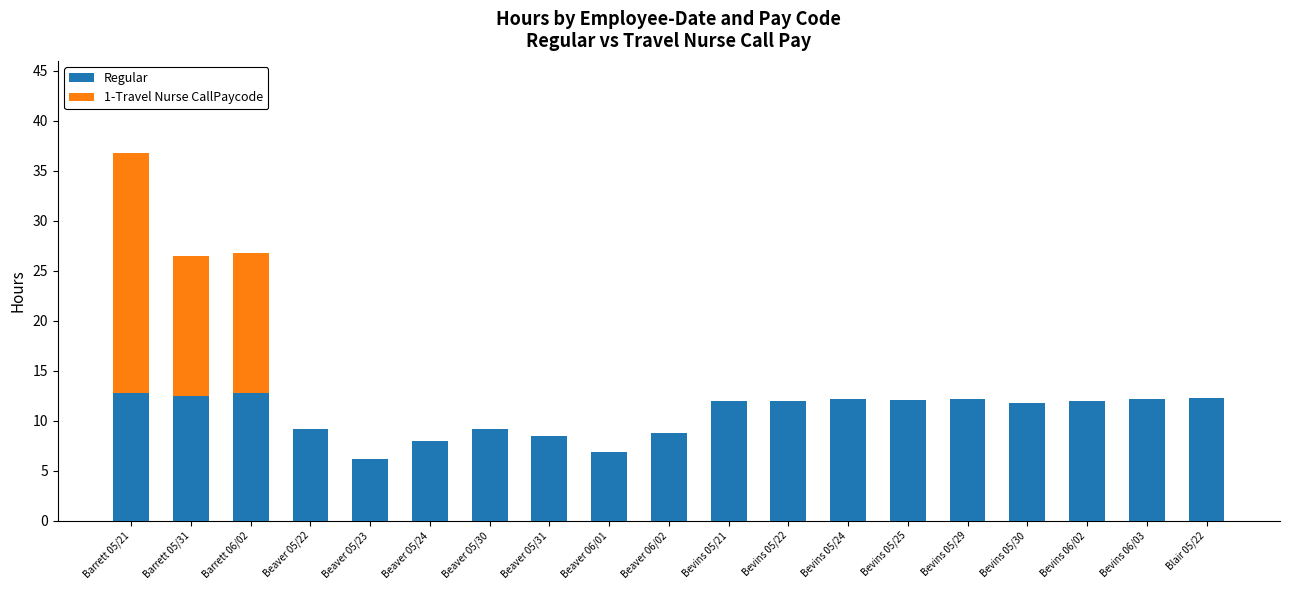

Read the Regular value at Bevins 05/22.

12.0